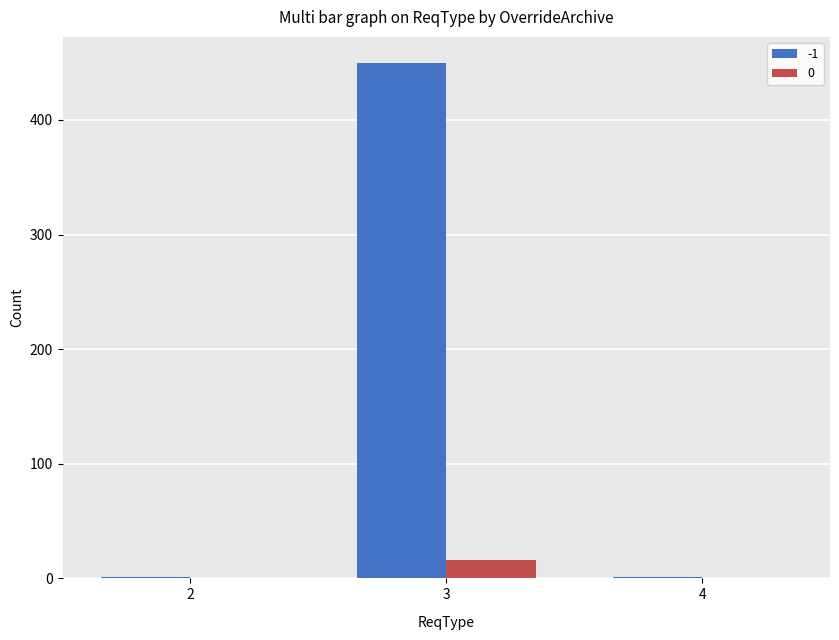

Reading right to left, what are all the values shown in this chart?

-1: 4=1	3=450	2=1
0: 4=0	3=16	2=0